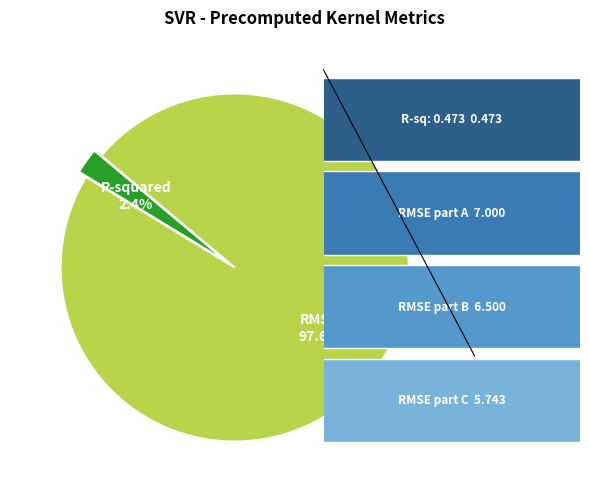

To the nearest percent, what is the average slice percentage?

50%